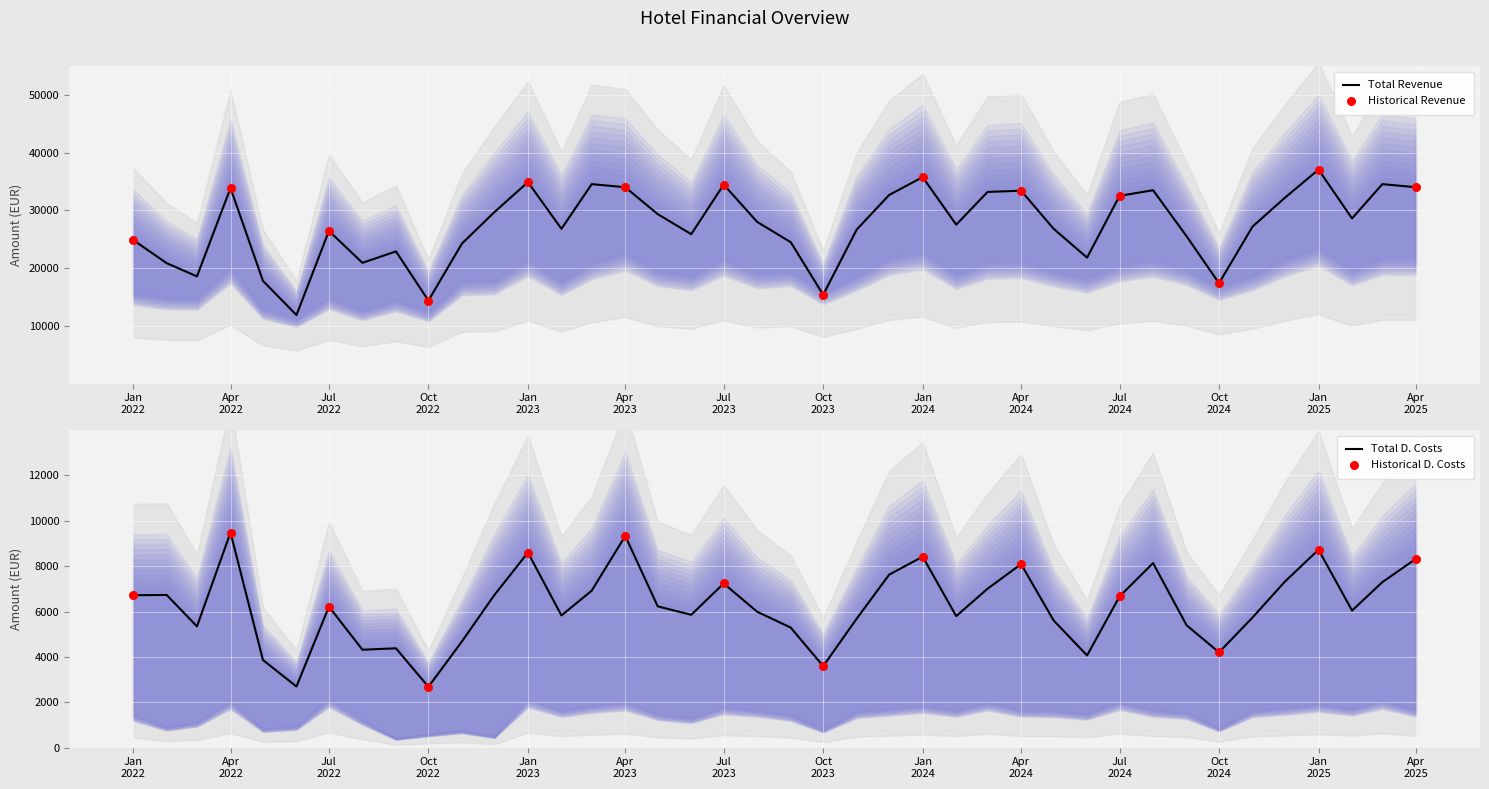

Which series reaches the maximum Y coordinate?

Total Revenue